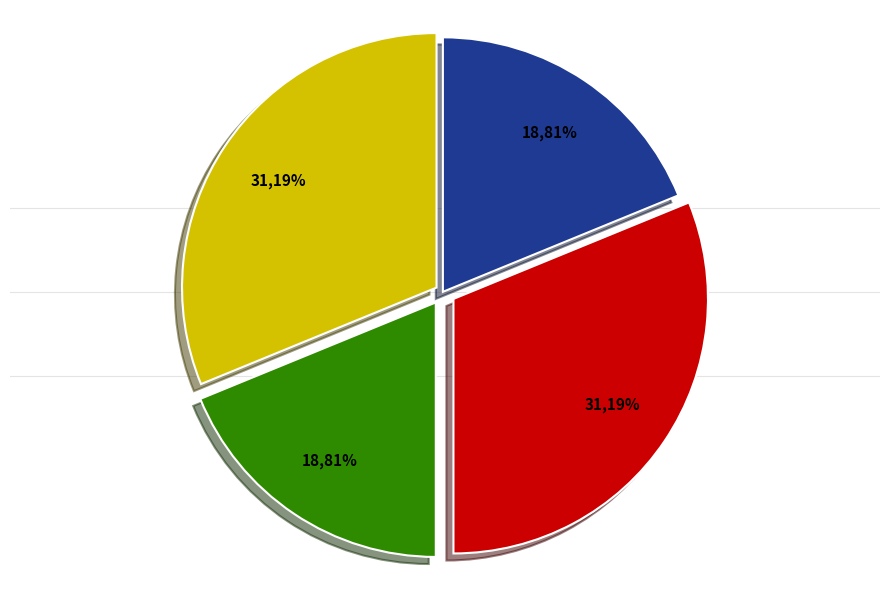

How much of the chart is everything except Dialectal?

81.2%